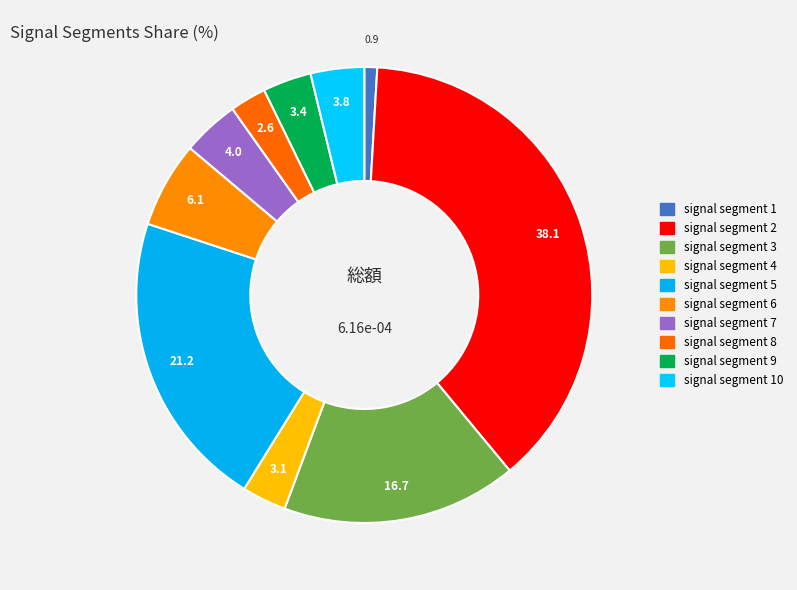

The signal segment 5 slice represents 21% of the pie. True or false?

True